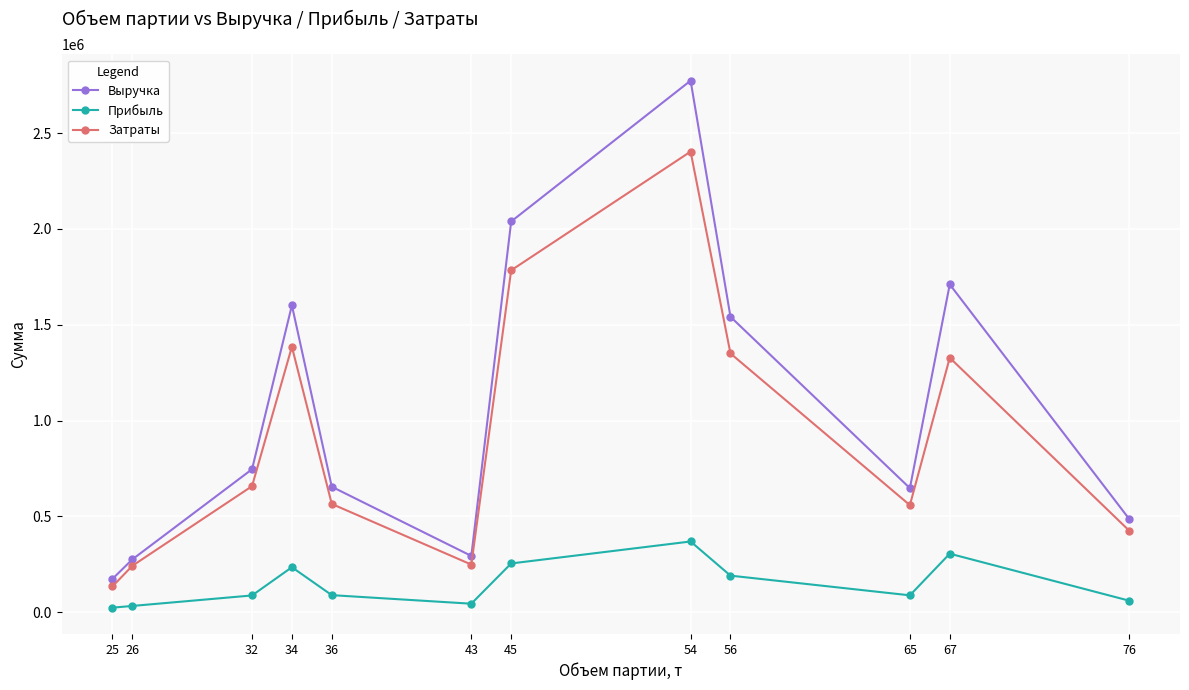

In Затраты, how many points are higher than both neighbors (excluding endpoints)?

3